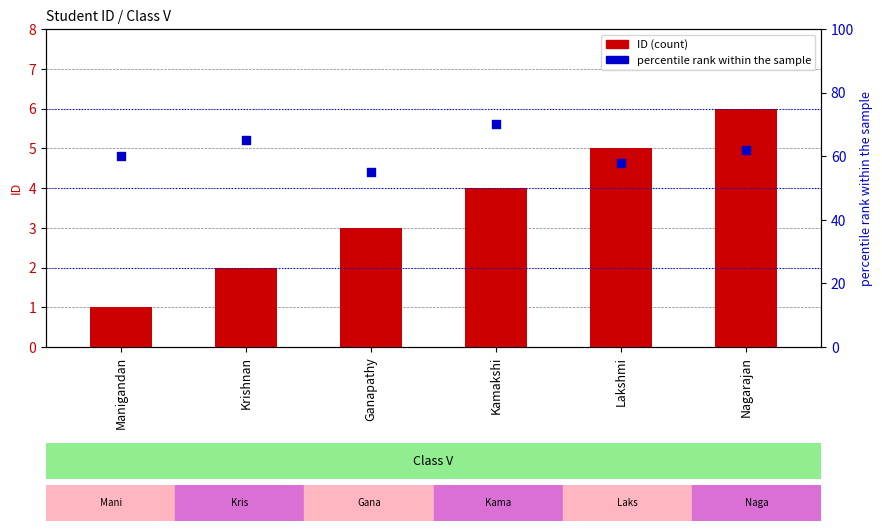

Which series has the largest total across all categories?

percentile rank